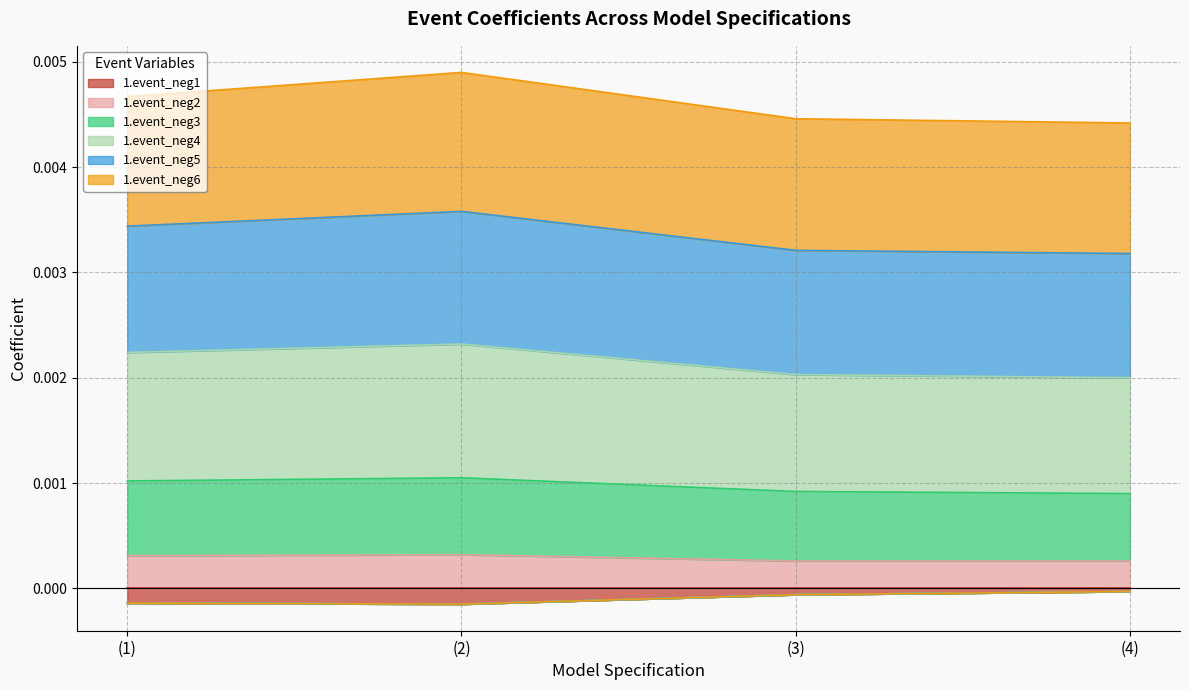

Count the 1.event_neg2 values in the range 0 to 1.

4